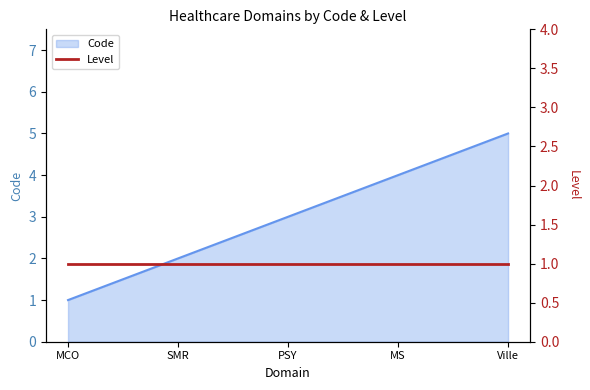

True or false: there are more than 1 points higher than both neighbors.

False